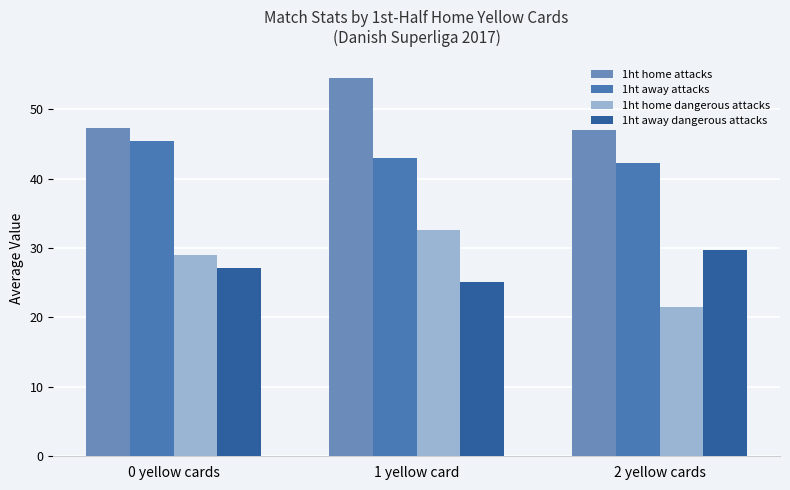

How many groups of bars are there?

3